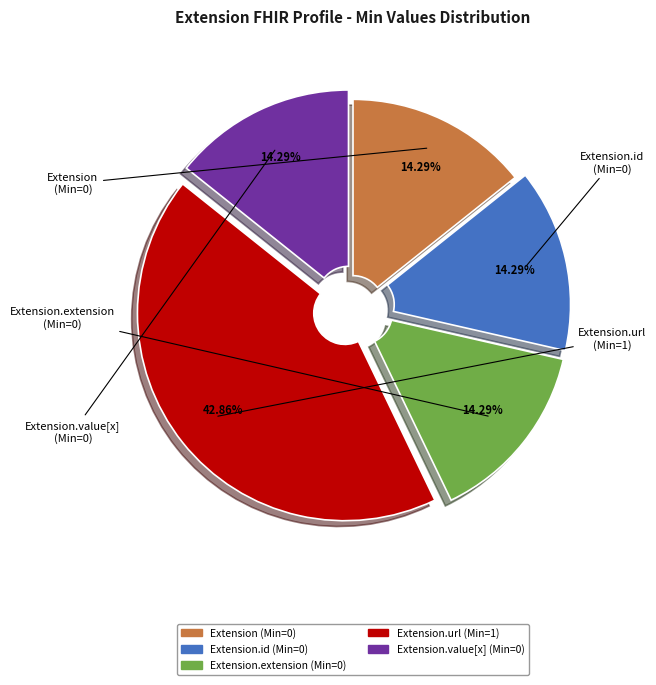

How many segments does this pie chart have?

5